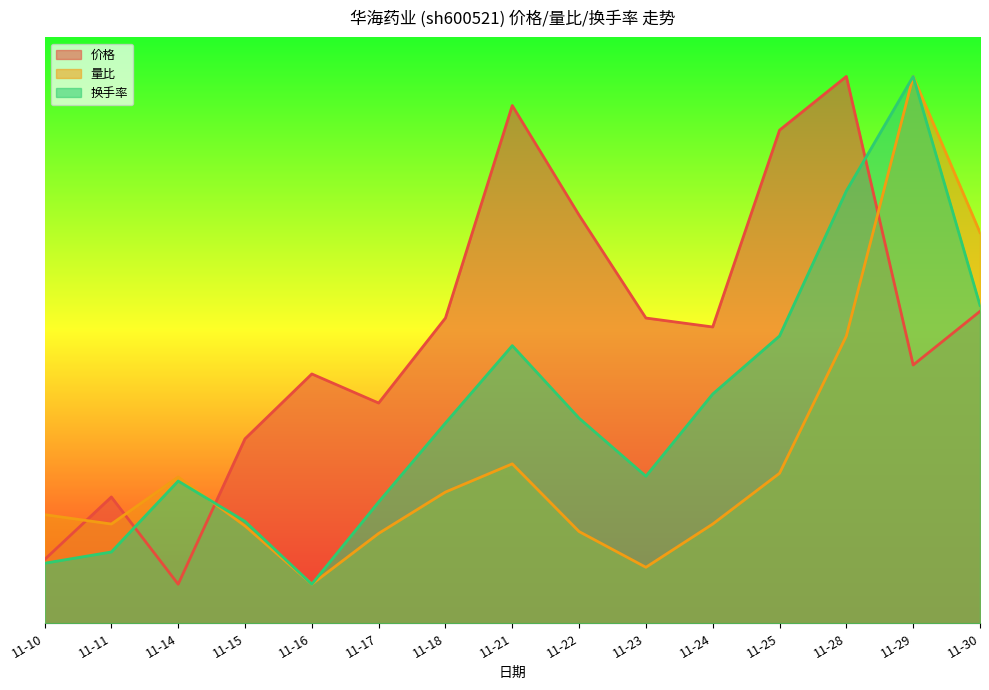

What is the difference between the maximum and minimum values in the 量比 series?

26.0